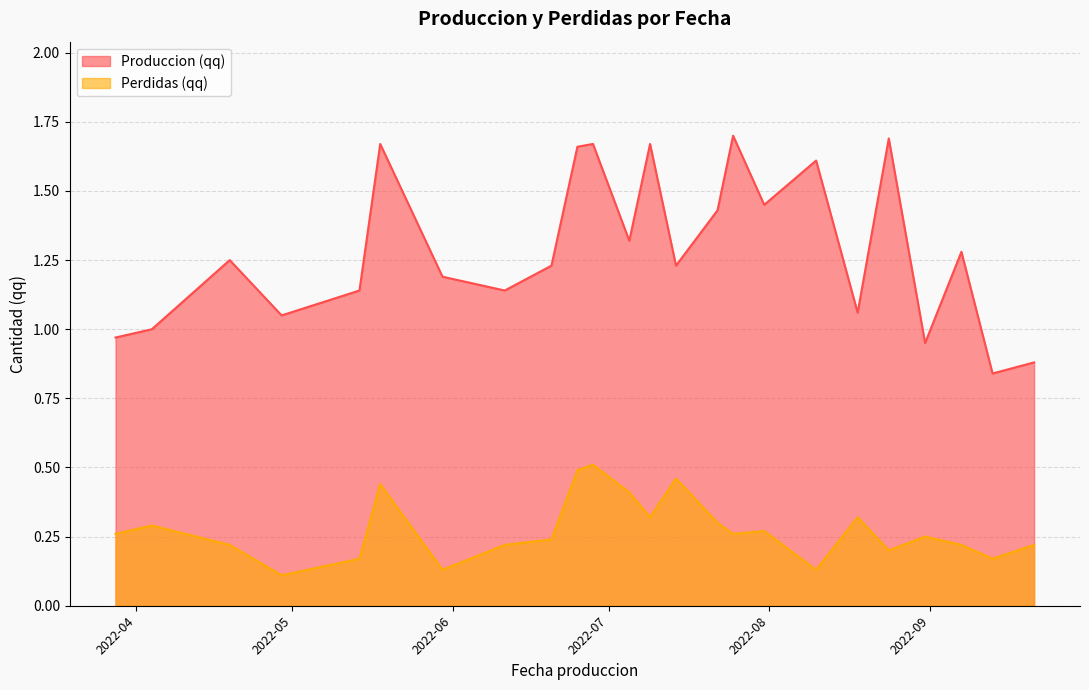

How many values in the Produccion (qq) series exceed 1?

19